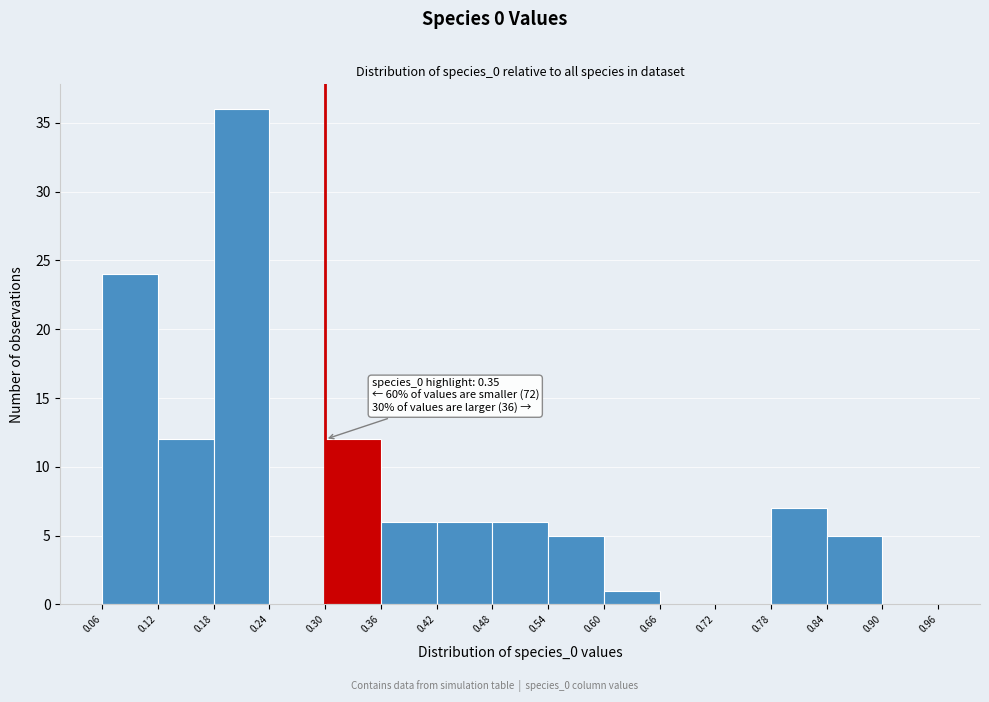

Which range on the x-axis has the tallest bar?

0.18 to 0.24